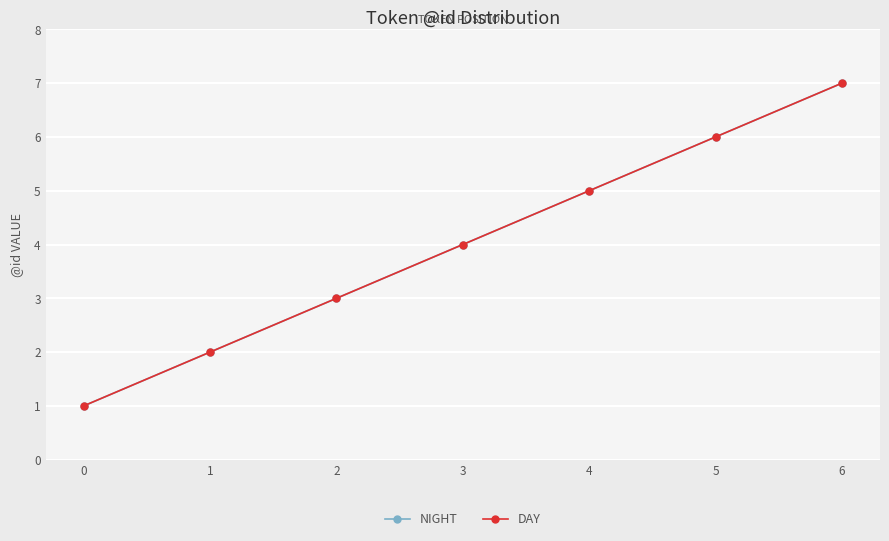

Is this an area chart (filled region under the line)?

No